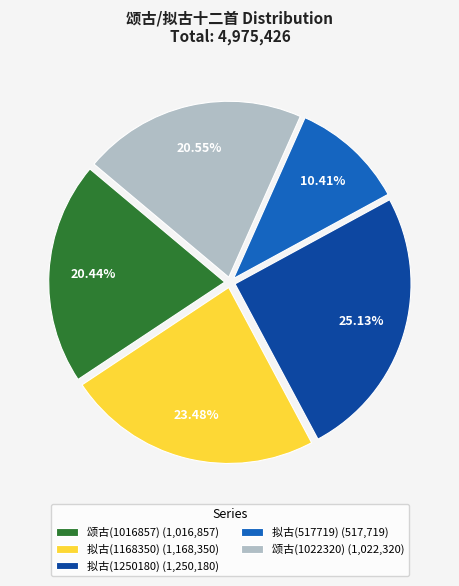

Approximately how many times larger is the value at 拟古(1250180) (1,250,180) compared to 拟古(517719) (517,719)?

2.4